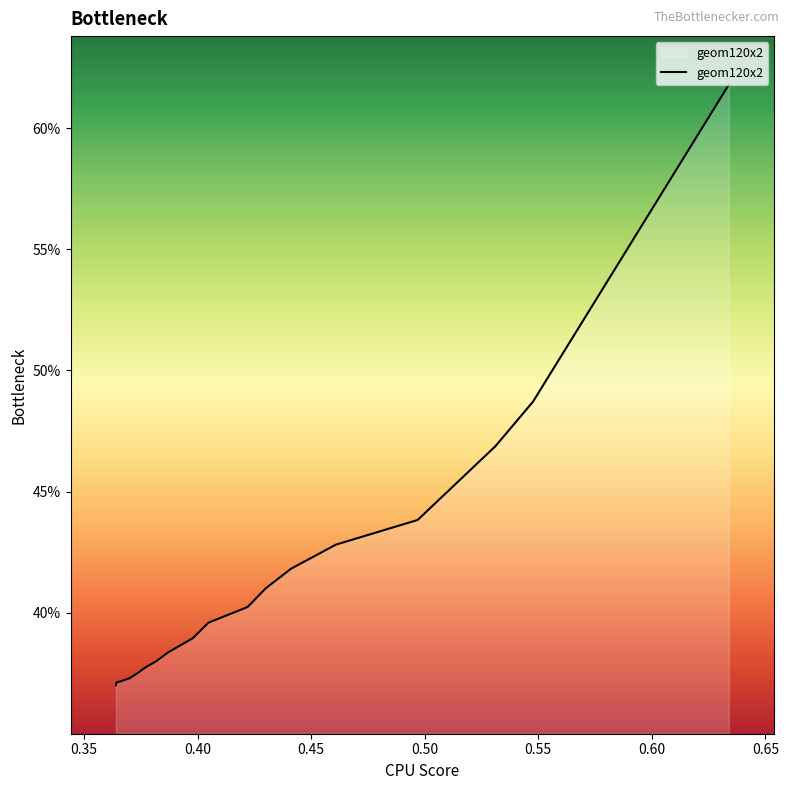

True or false: the data shows 0.2 at 0.50.

False